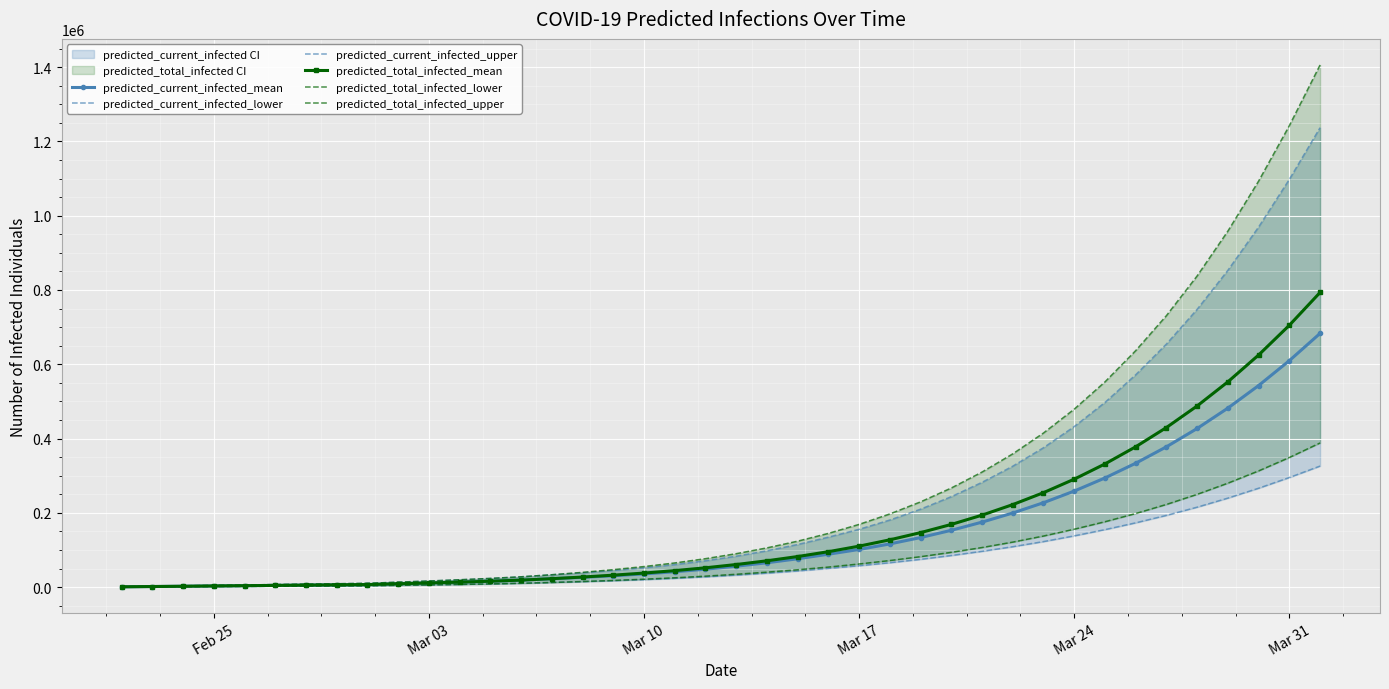

How many values in the predicted_current_infected_upper series exceed 83174?

19